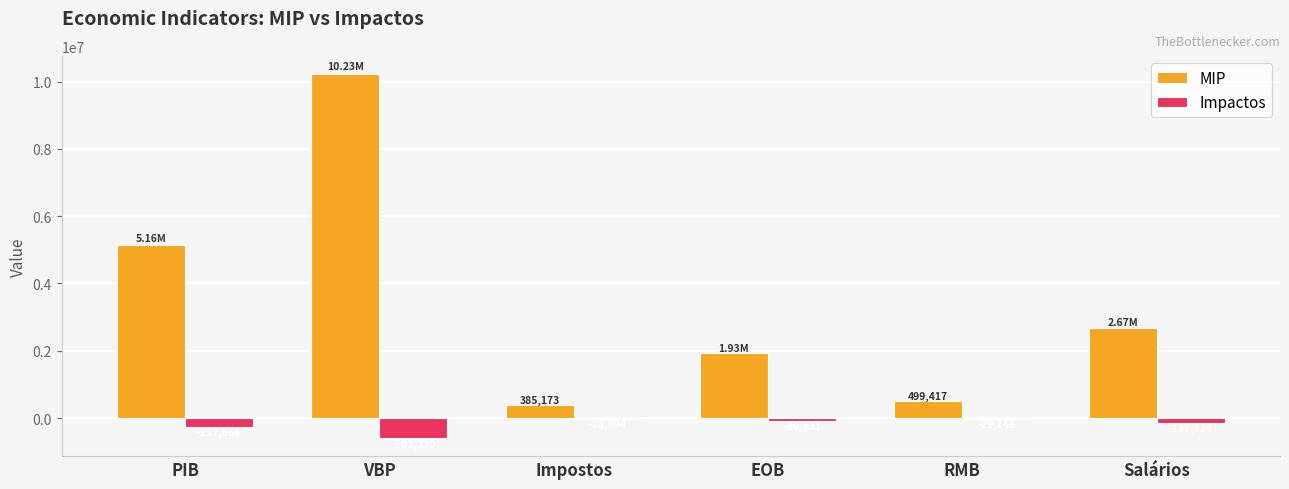

Is it true that MIP equals 1355676.4 at Salários?

False